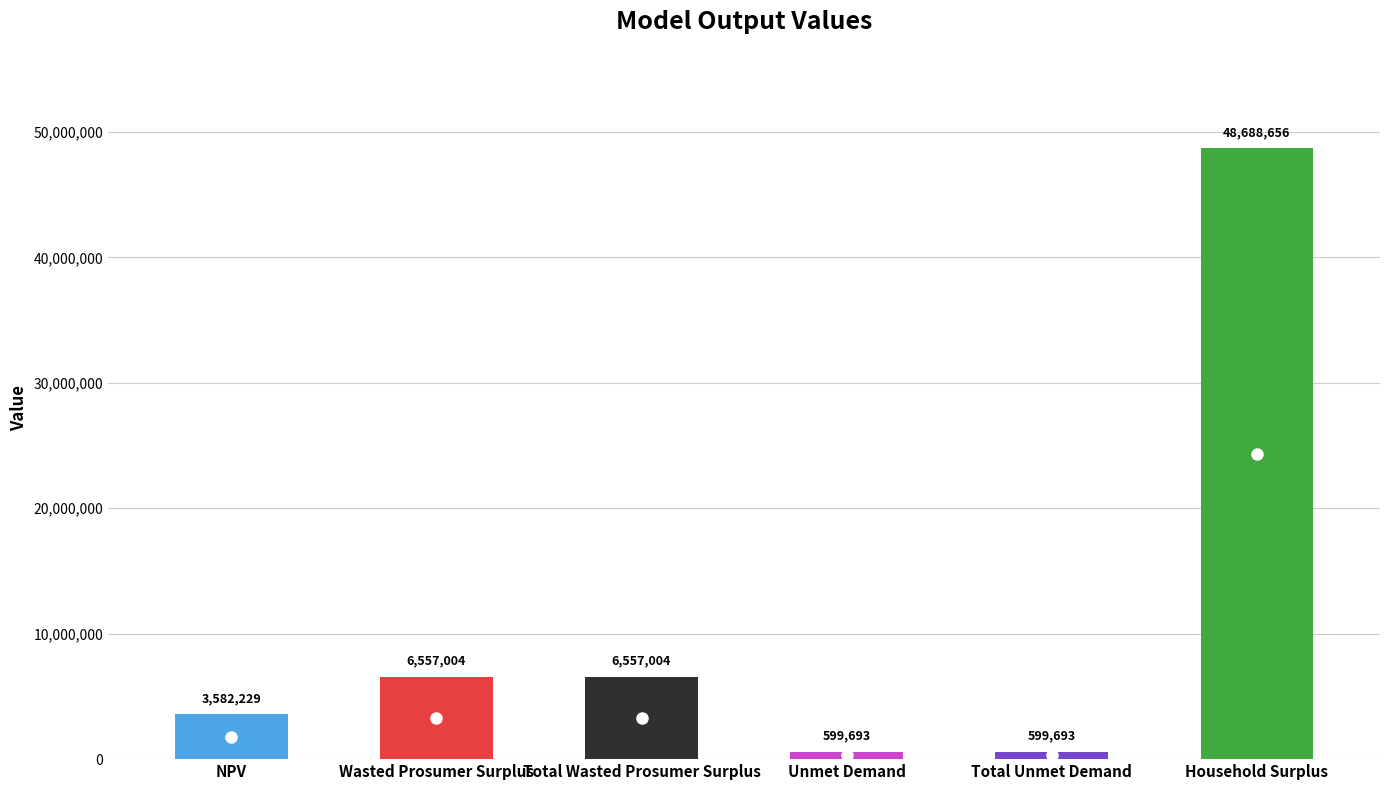

What value does the data have at Wasted Prosumer Surplus?

6557004.2